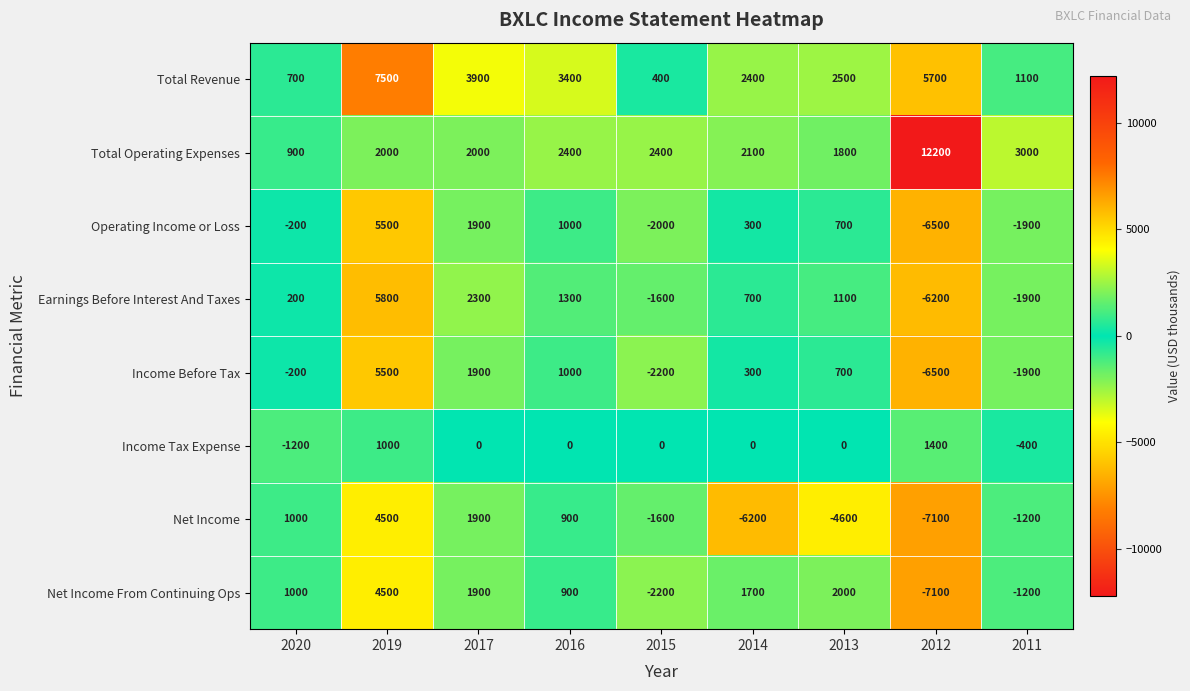

Which series changed the most between 2016 and 2015?

Income Before Tax